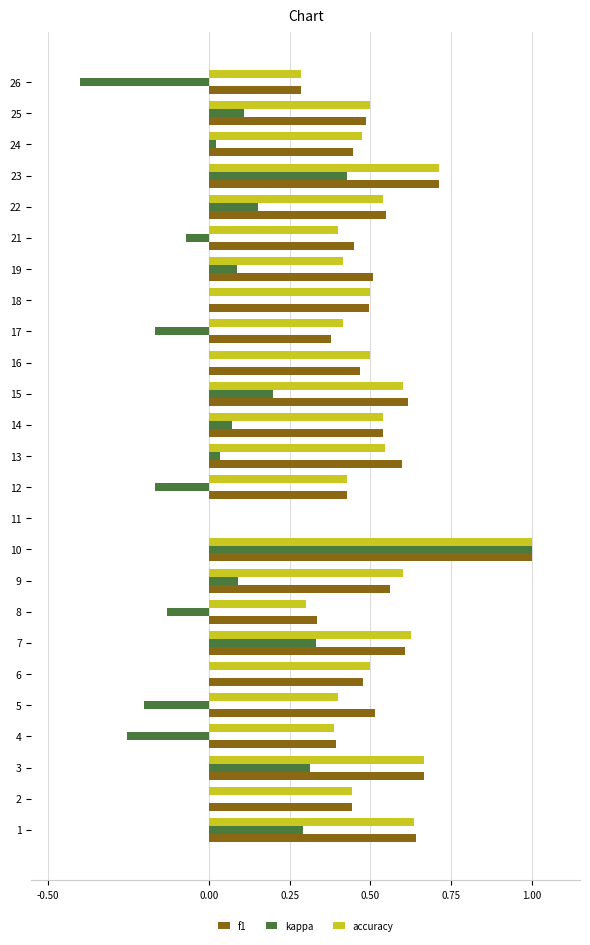

What is the sum of all kappa values?

1.7